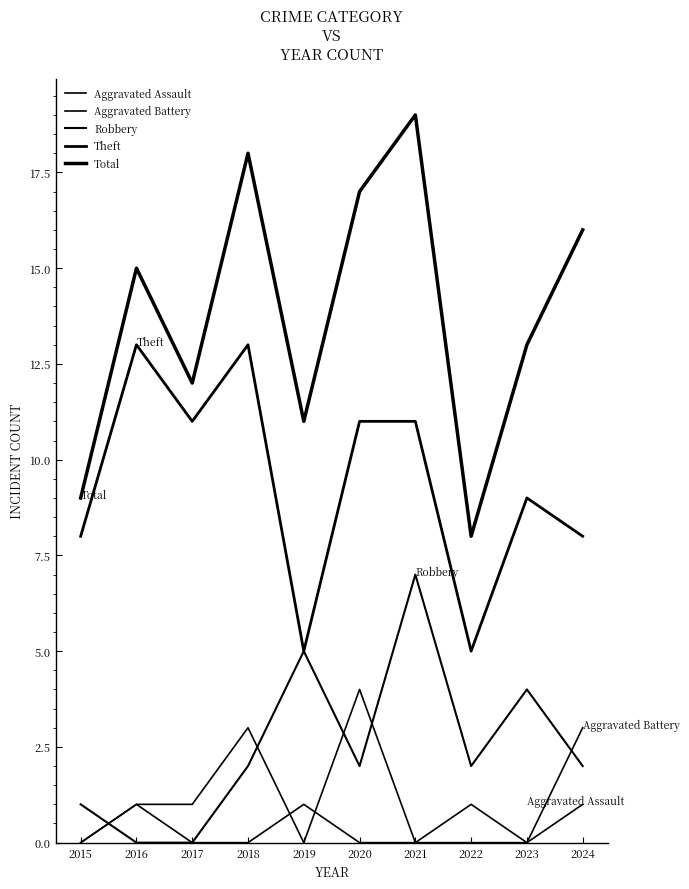

How many lines are shown in the chart?

5